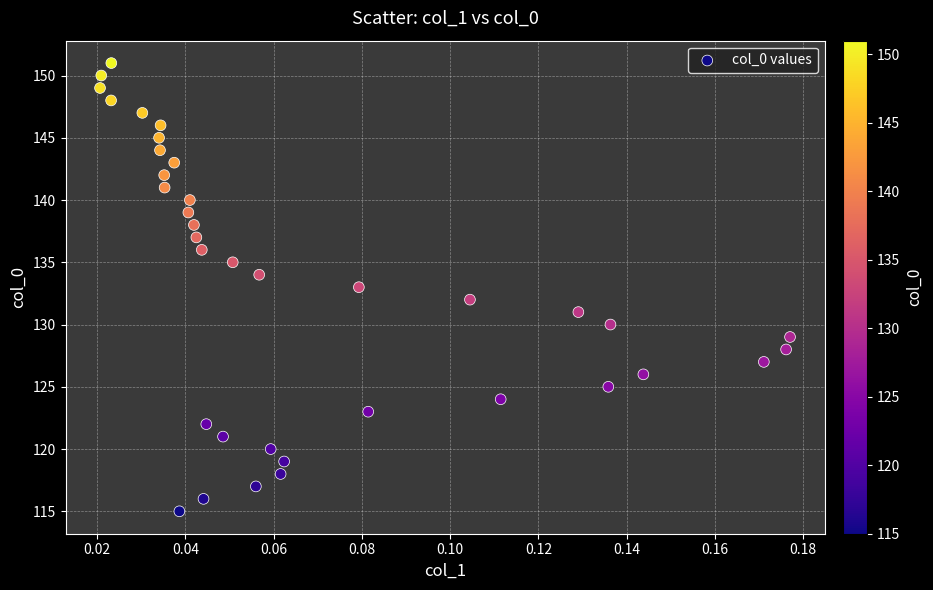

What is the range of Y values (max minus min)?

36